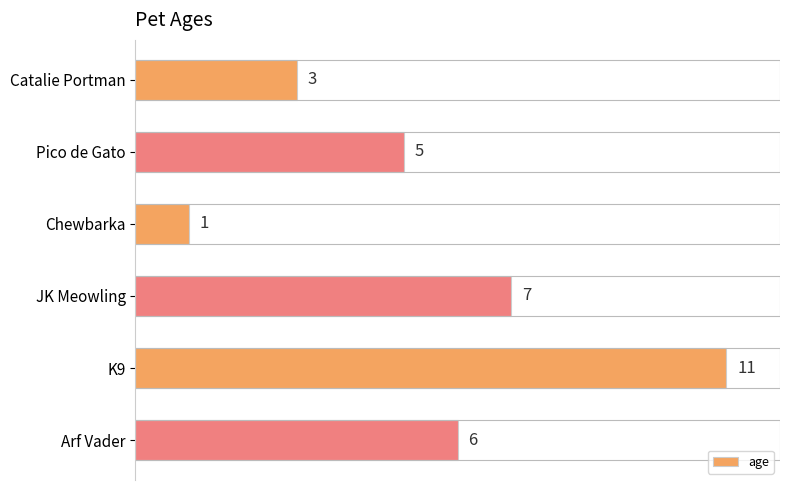

How many distinct data groups are displayed?

1